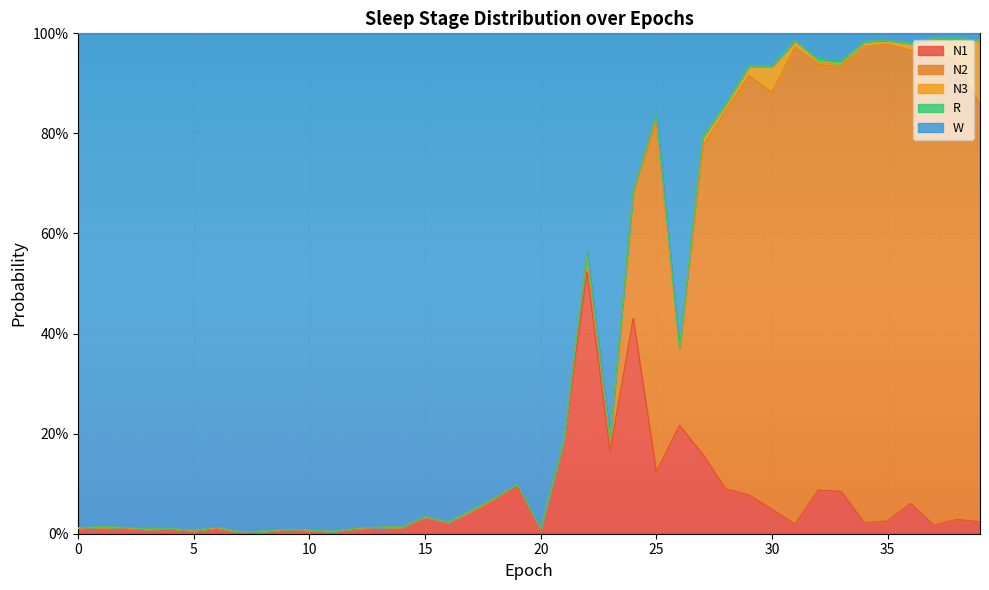

Rank the series by their maximum value, from lowest to highest.

R, N3, N1, N2, W